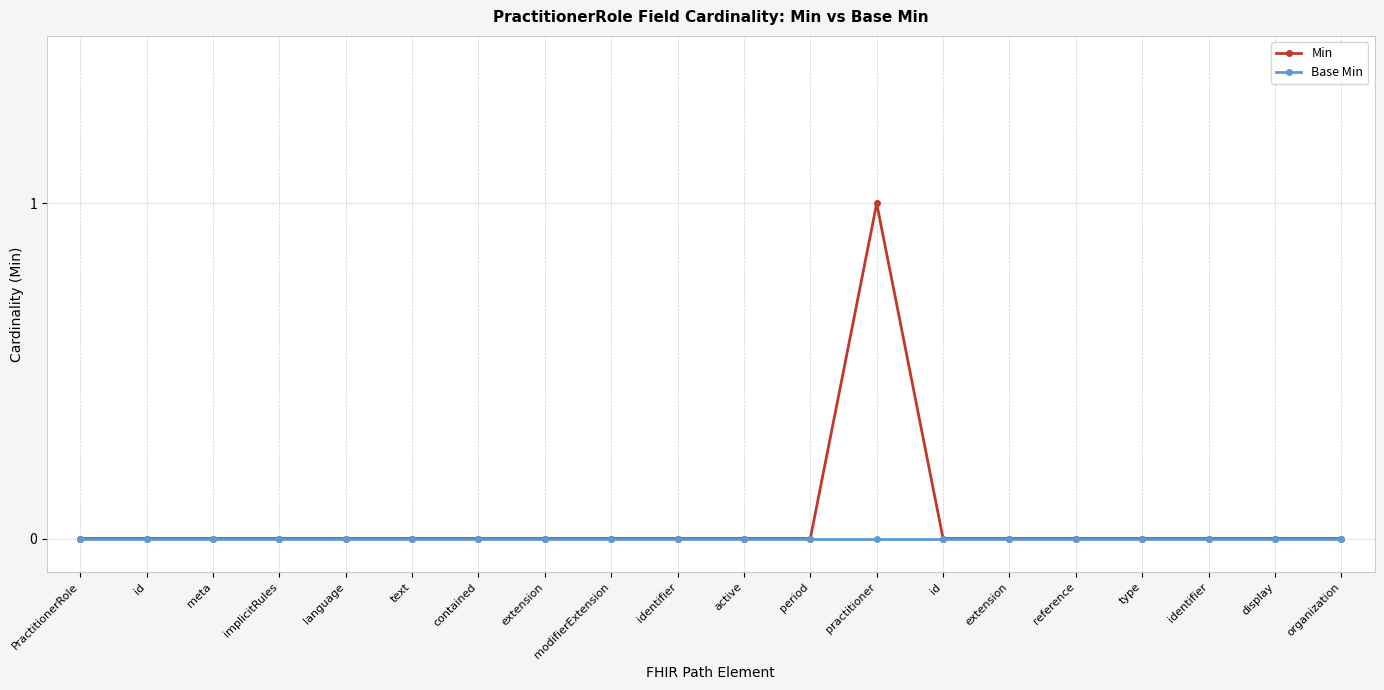

What is the difference between the maximum and minimum values in the Min series?

1